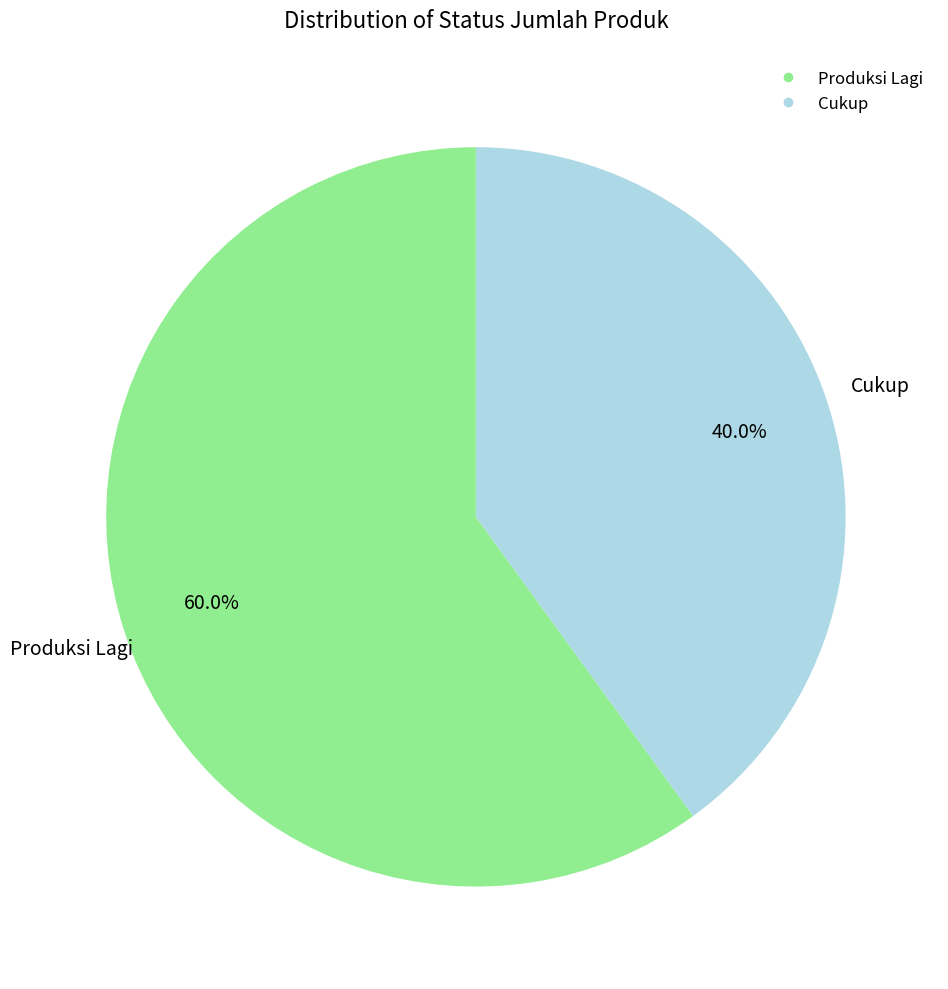

Count the number of slices in the pie.

2